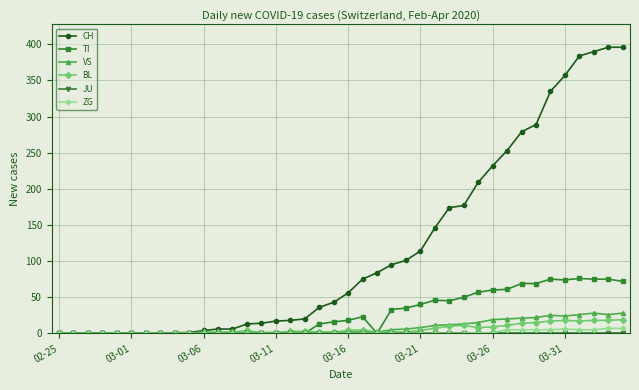

Which series has the largest range (max minus min)?

CH